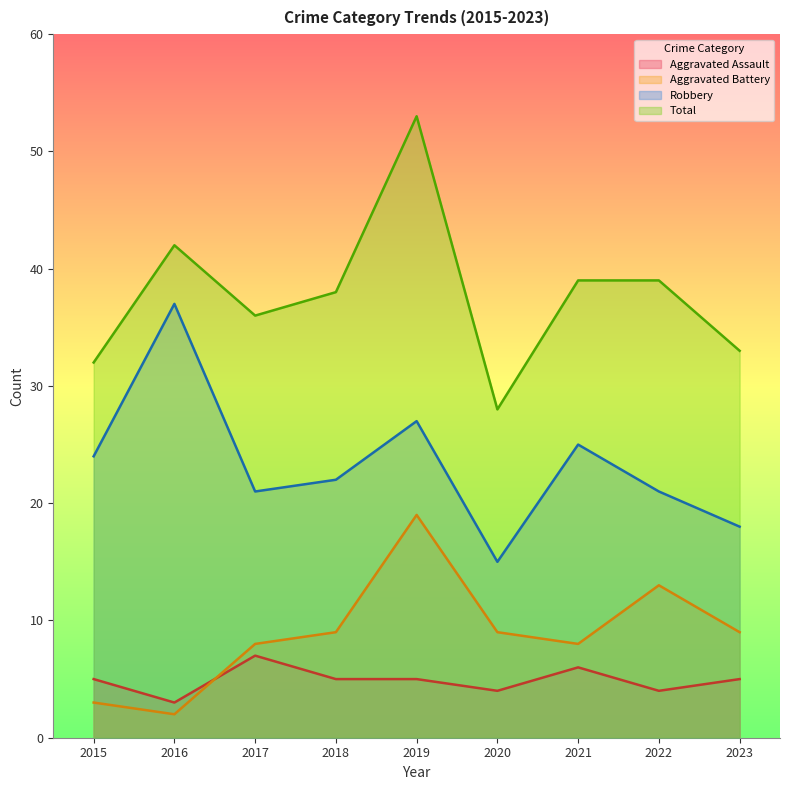

At which label does Aggravated Battery first exceed 9?

2019